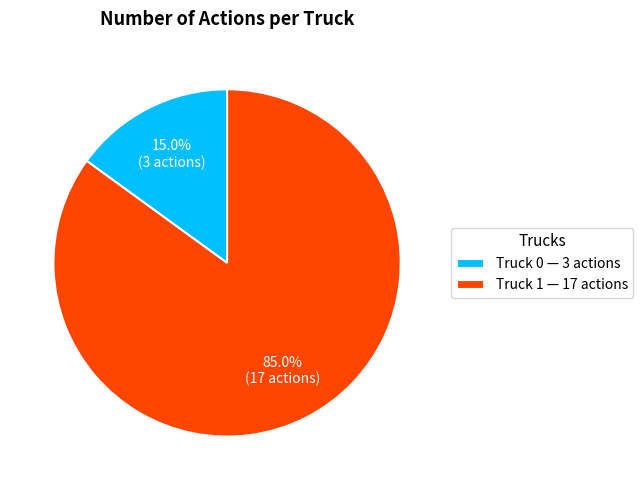

Is there any slice that represents more than half of the pie?

Yes